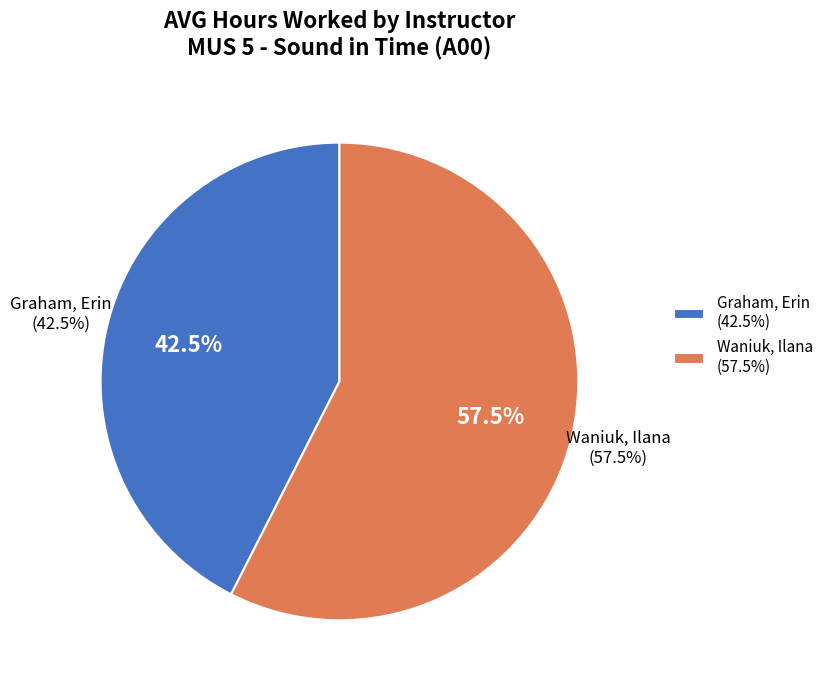

Is Waniuk, Ilana the majority of the pie?

Yes